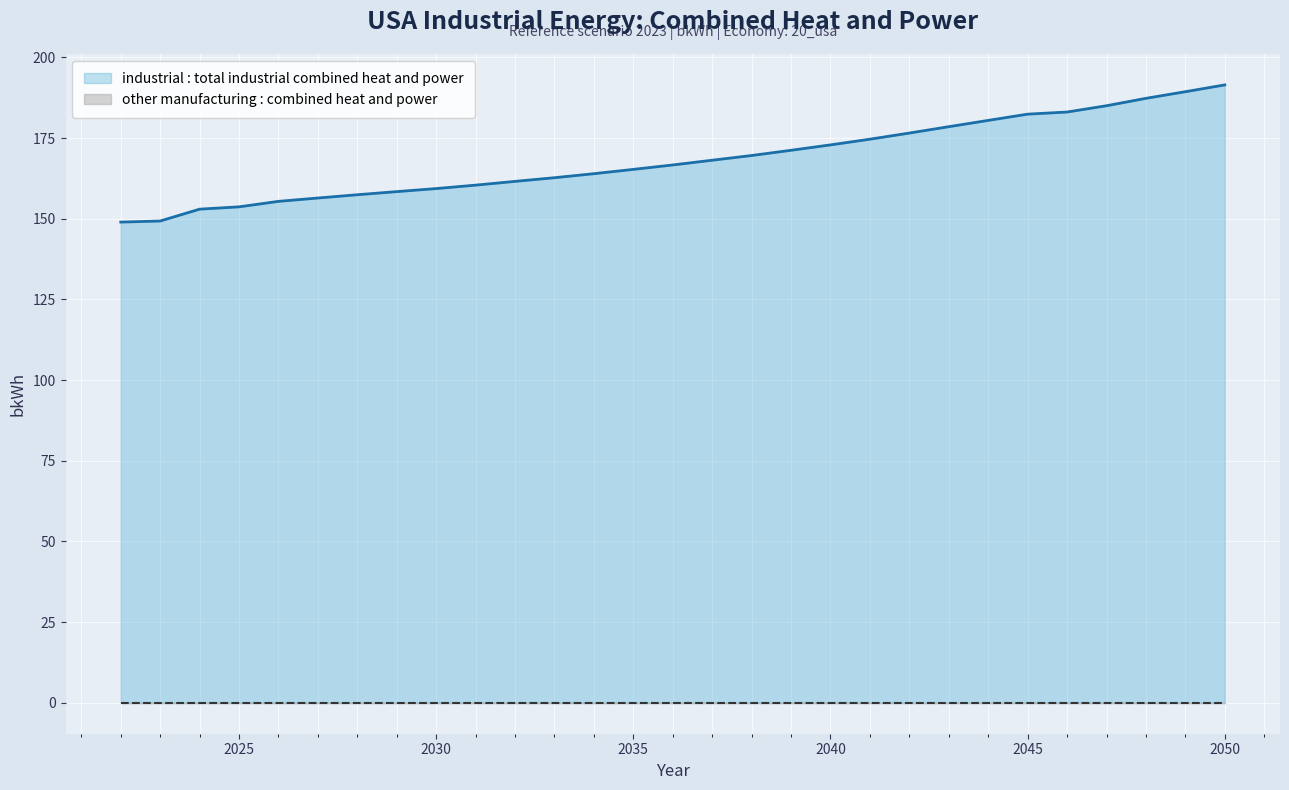

Rank the categories by value from lowest to highest.

2022, 2023, 2024, 2025, 2026, 2027, 2028, 2029, 2030, 2031, 2032, 2033, 2034, 2035, 2036, 2037, 2038, 2039, 2040, 2041, 2042, 2043, 2044, 2045, 2046, 2047, 2048, 2049, 2050